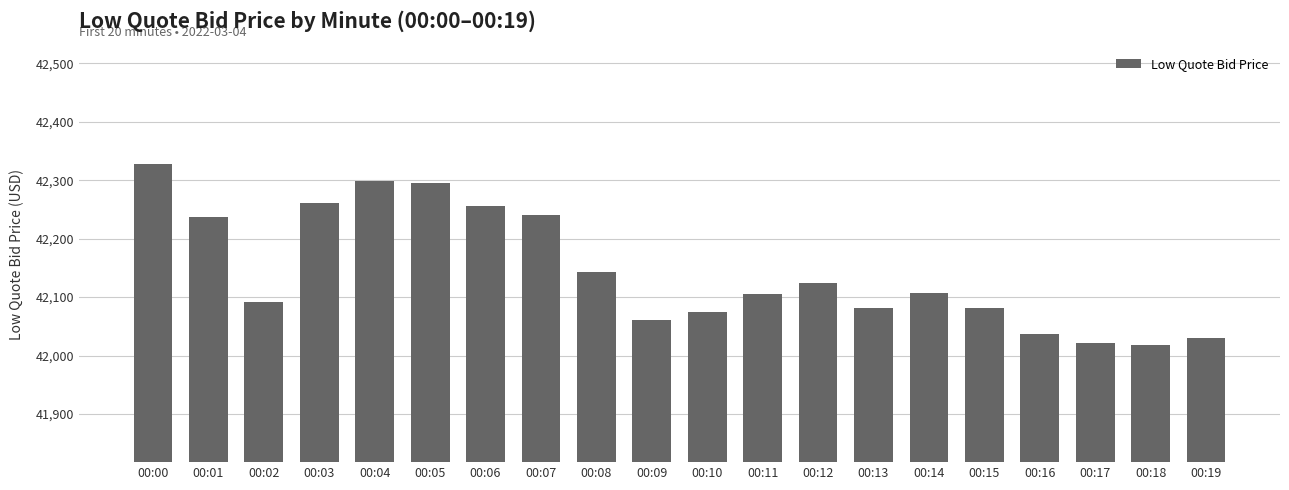

True or false: the data shows 18298.0 at 00:08.

False